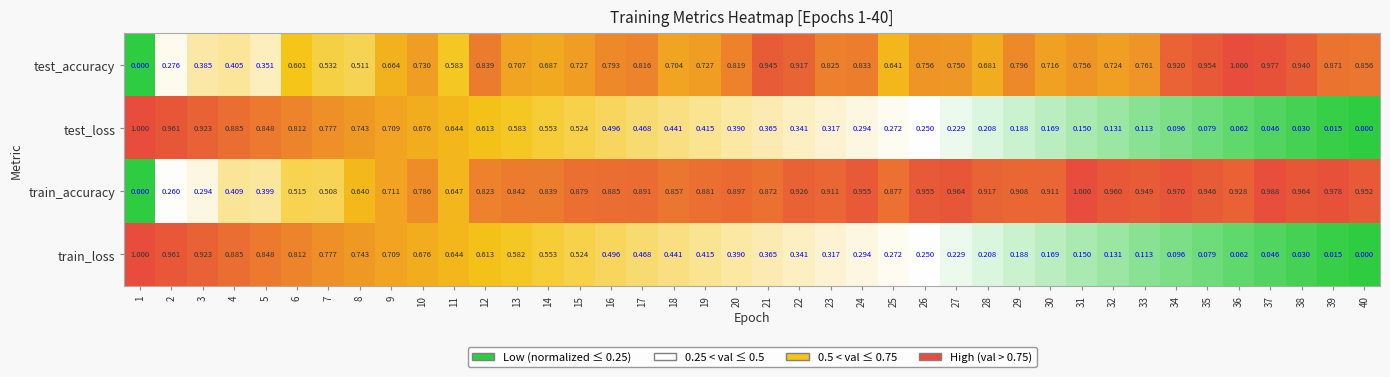

Which series changed the most between 3 and 21?

train_accuracy